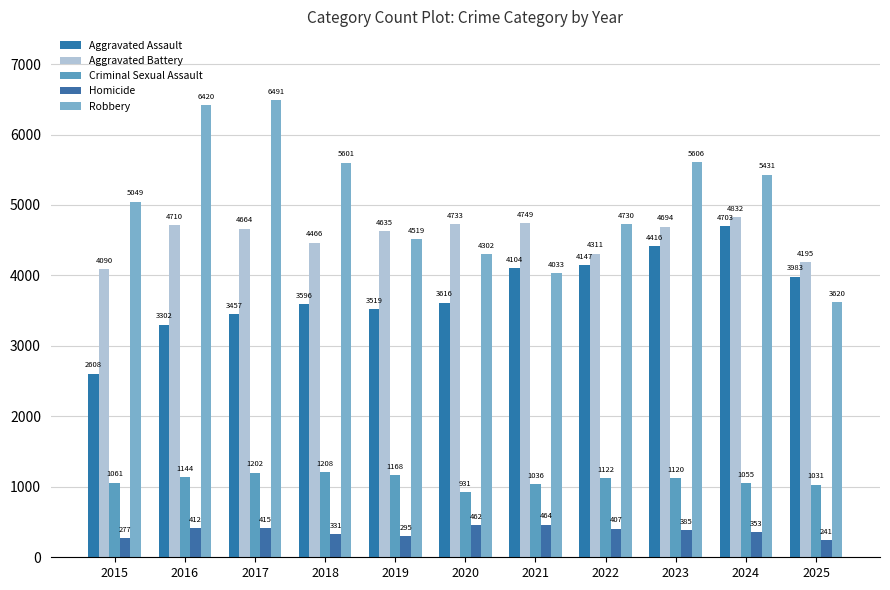

Reading right to left, list all the values displayed in this chart.

Aggravated Assault: 3983	4703	4416	4147	4104	3616	3519	3596	3457	3302	2608
Aggravated Battery: 4195	4832	4694	4311	4749	4733	4635	4466	4664	4710	4090
Criminal Sexual Assault: 1031	1055	1120	1122	1036	931	1168	1208	1202	1144	1061
Homicide: 241	353	385	407	464	462	295	331	415	412	277
Robbery: 3620	5431	5606	4730	4033	4302	4519	5601	6491	6420	5049